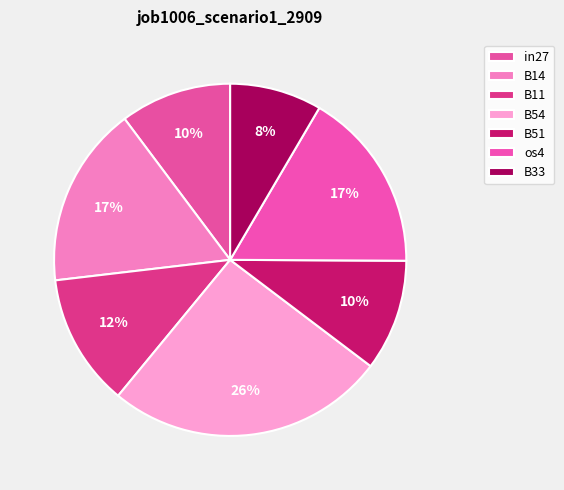

True or false: B51 accounts for 1% of the total.

False